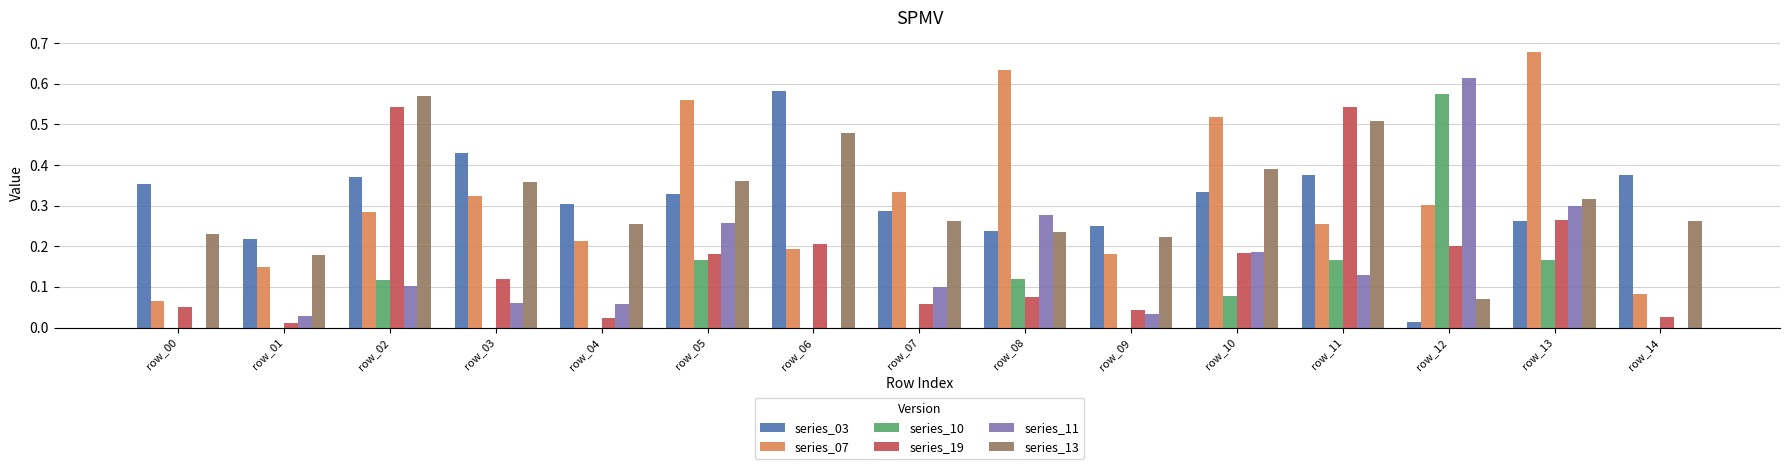

Is the value of series_10 at row_04 greater than the value of series_19 at row_07?

No